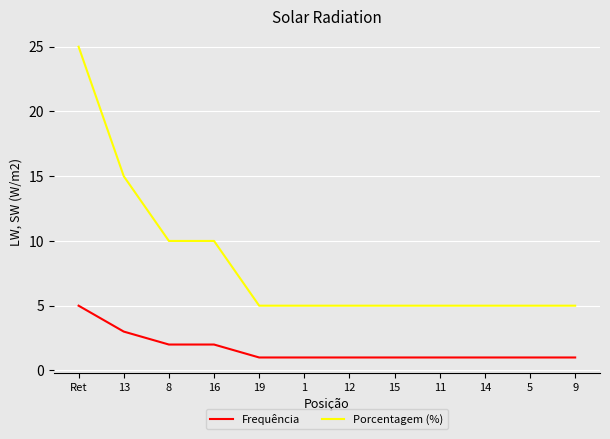

What is the sum of the Porcentagem (%) values at 9 and 19?

10